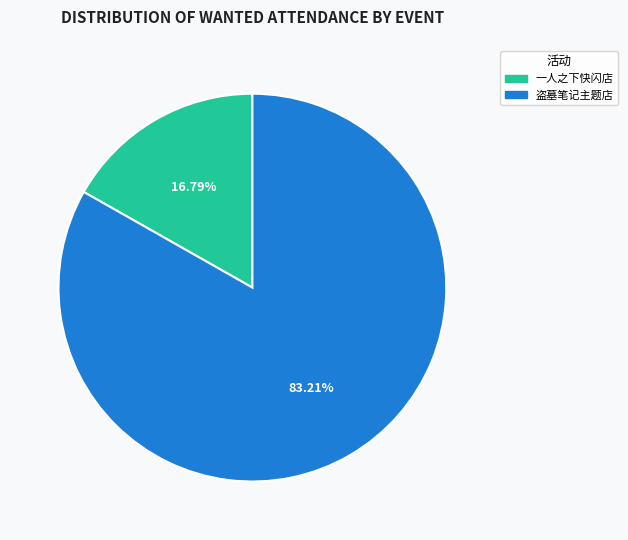

Does any single category account for the majority?

Yes